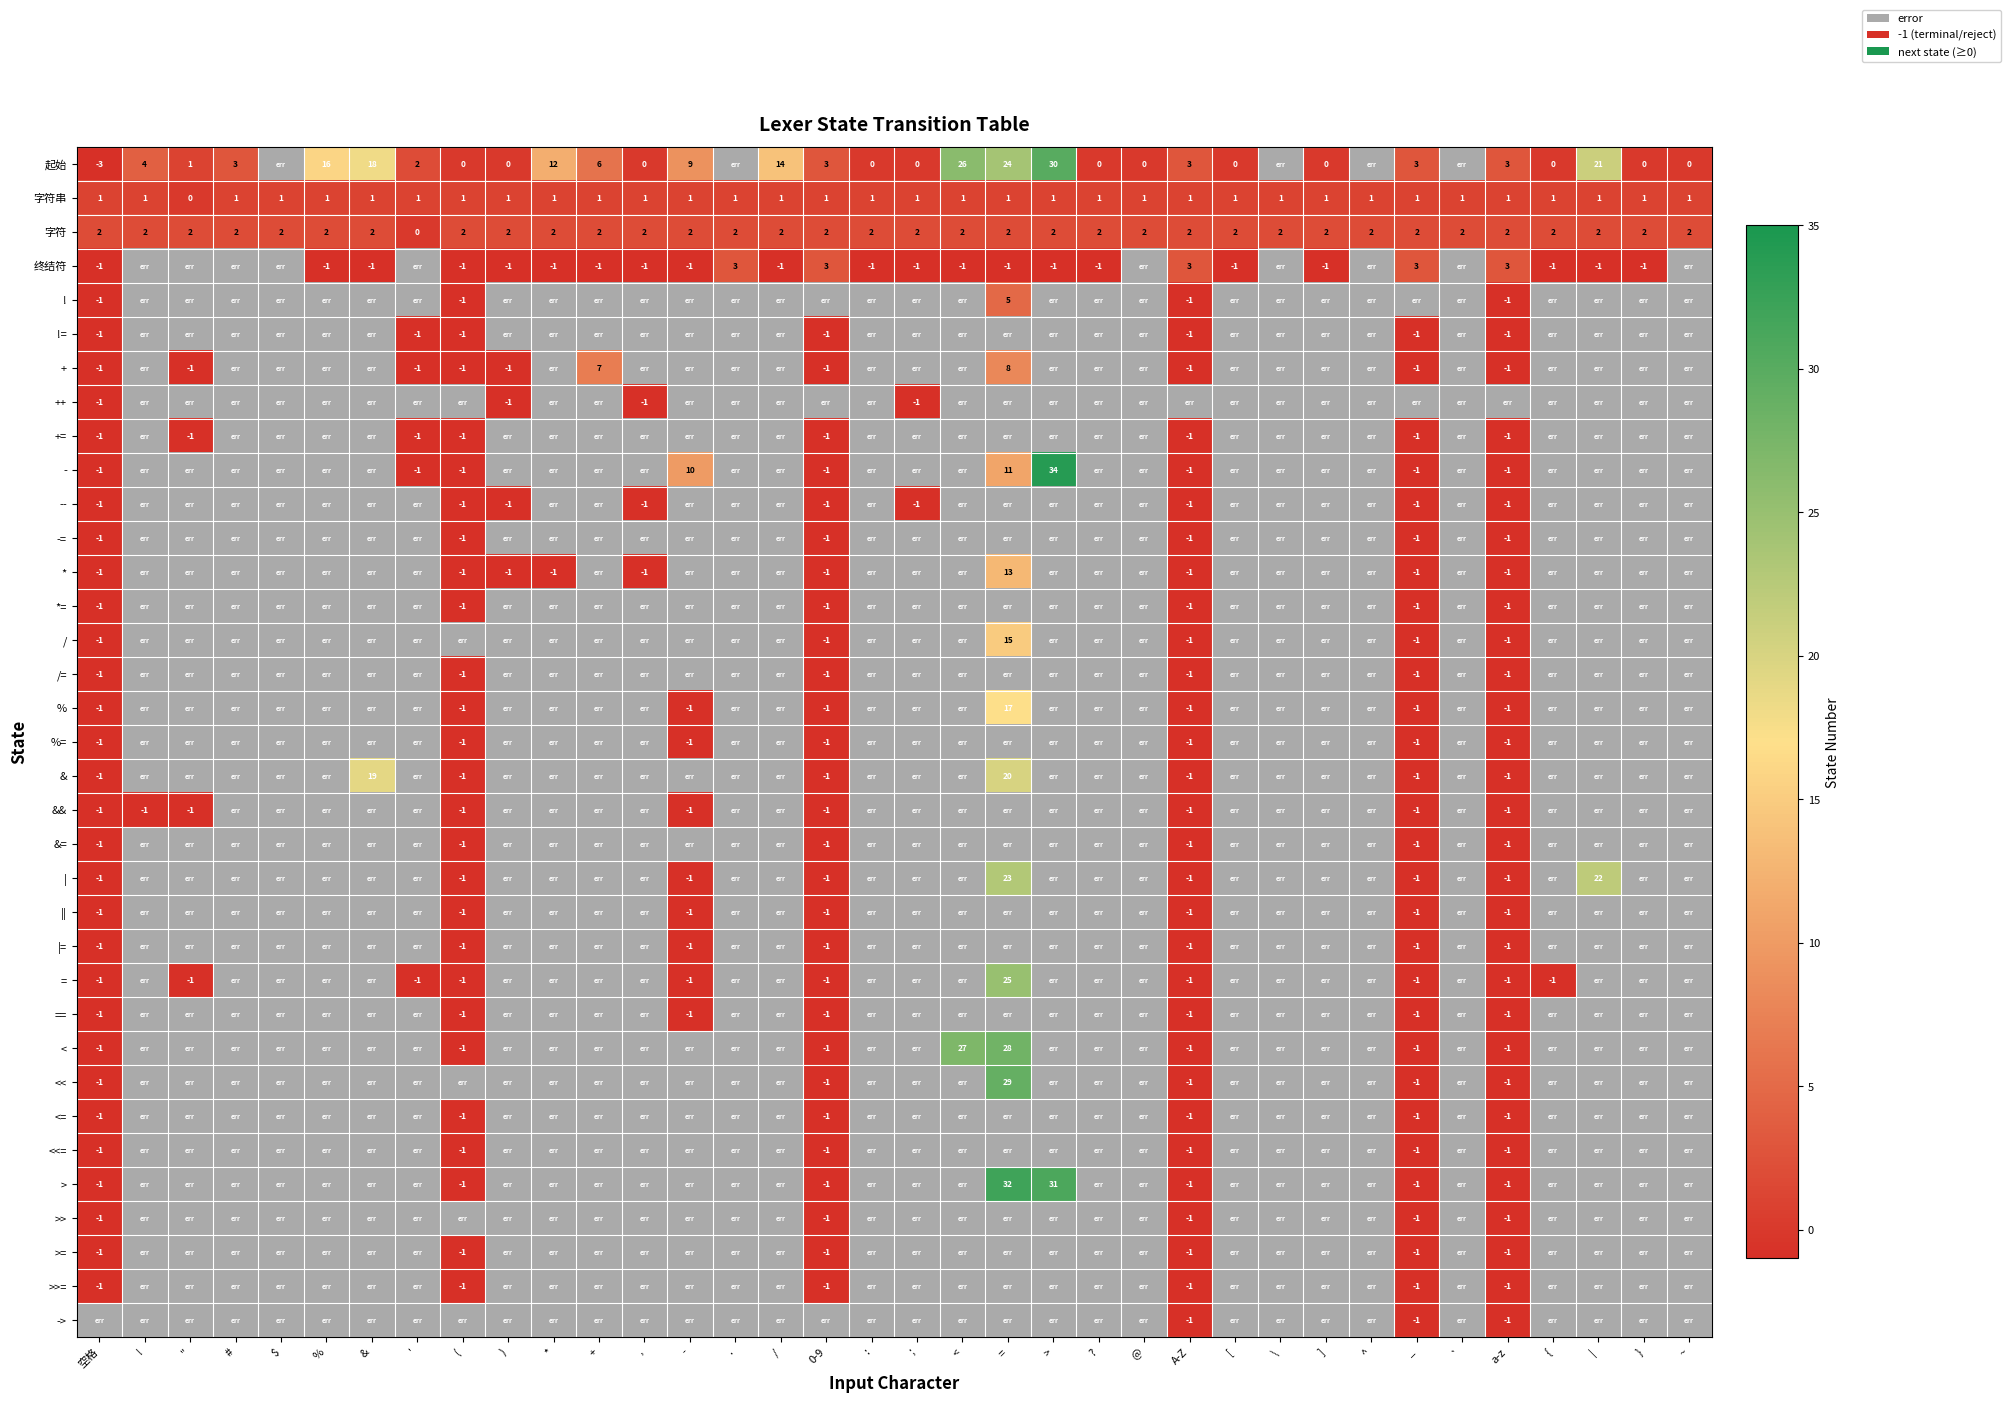

At how many categories does at least one series exceed 33?

1